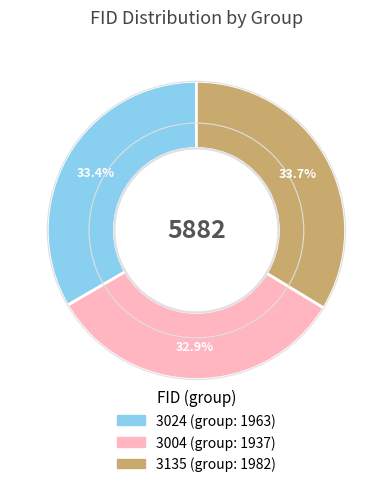

How many slices are in this pie chart?

3